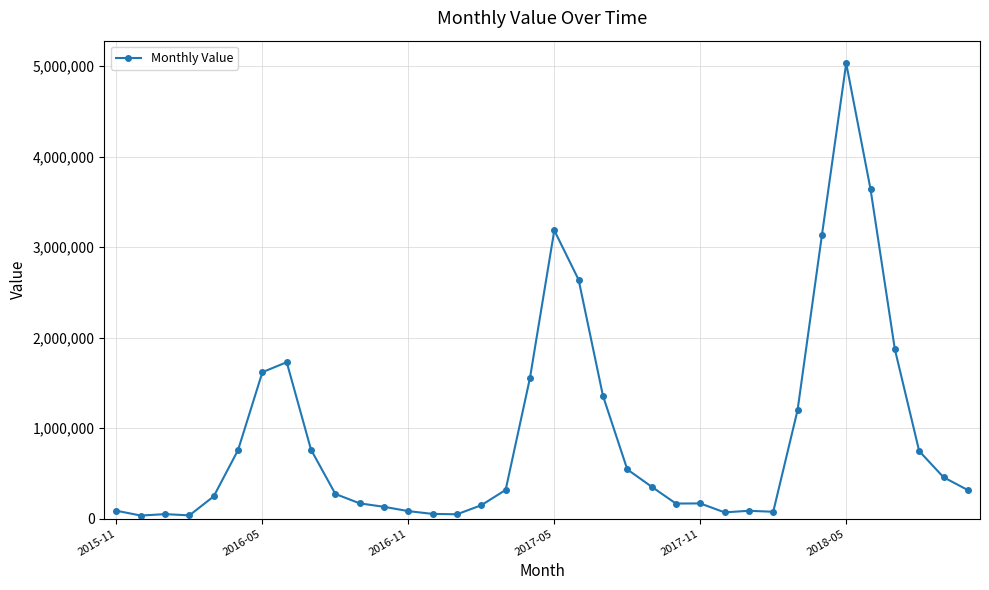

Does the chart have visible grid lines?

Yes